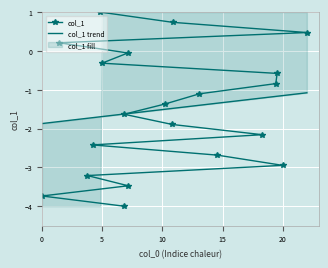

What is the highest value of the col_1 series?

1.0